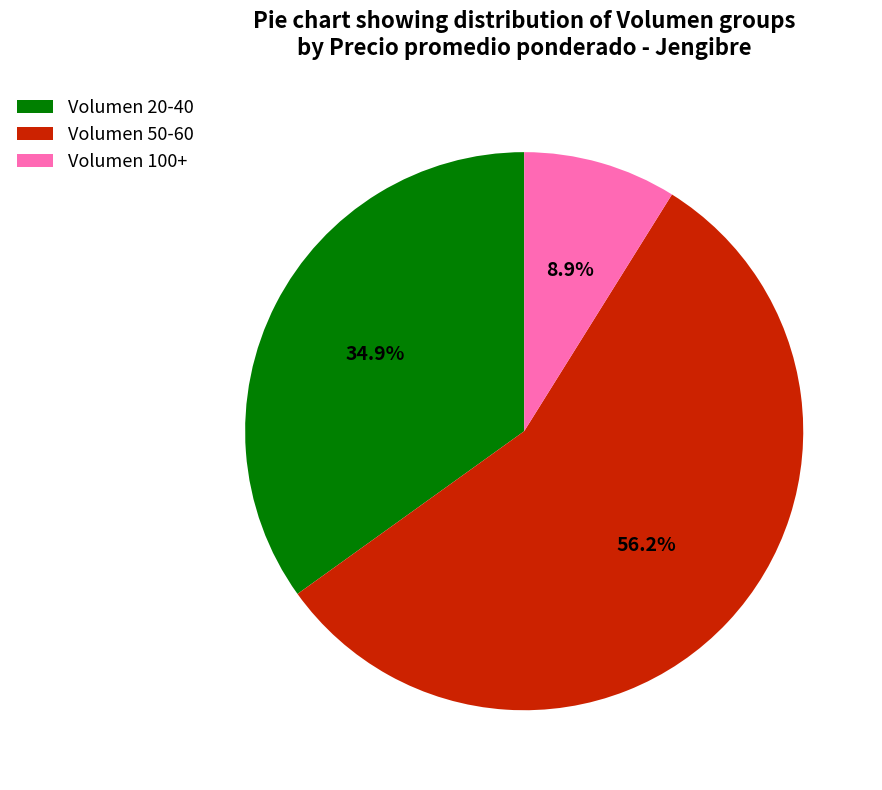

What percentage do Volumen 20-40 and Volumen 100+ together represent?

43.8%